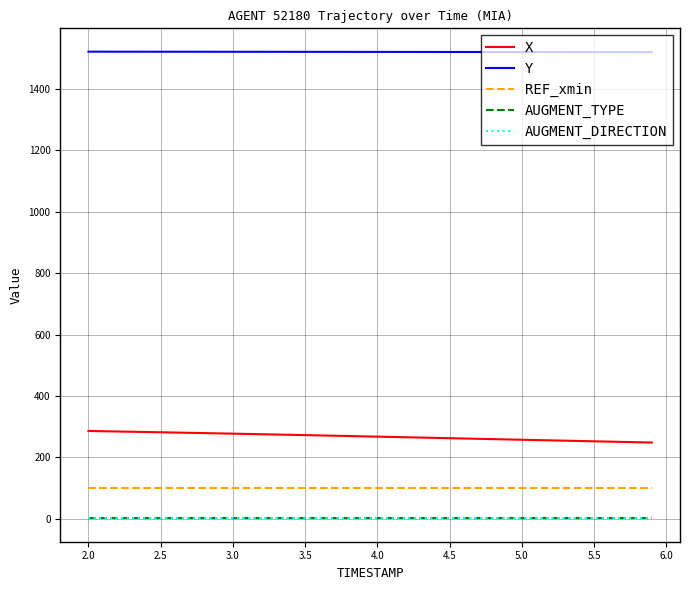

Does the chart have visible grid lines?

Yes